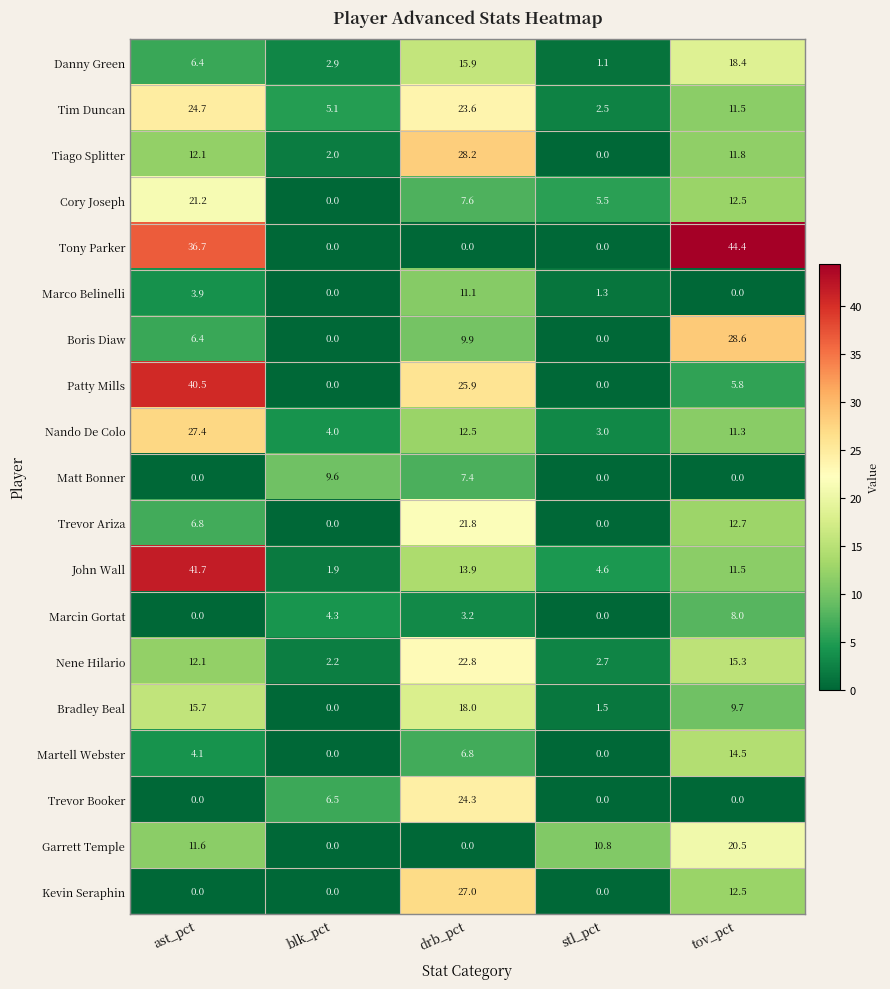

At which label does Marcin Gortat first exceed 3?

blk_pct